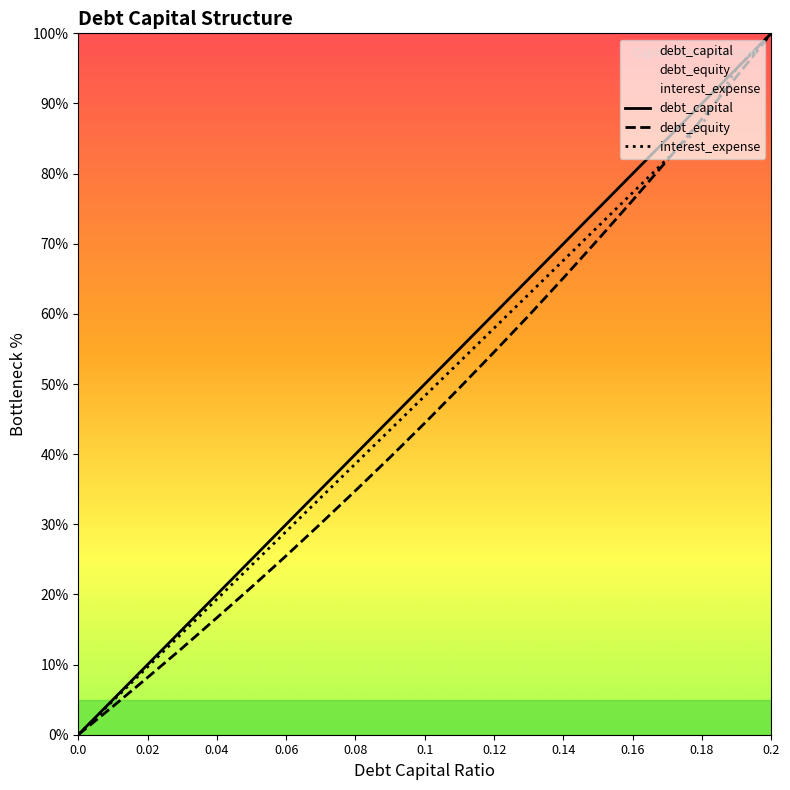

What is the total value across all series at 0.14?

202.8